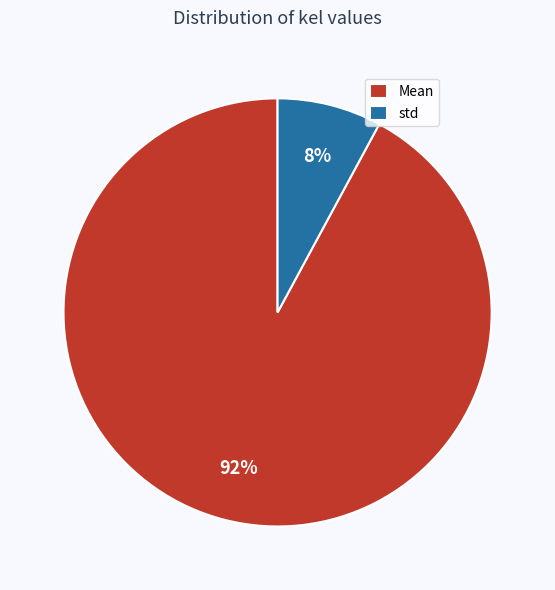

How many slices are in this pie chart?

2